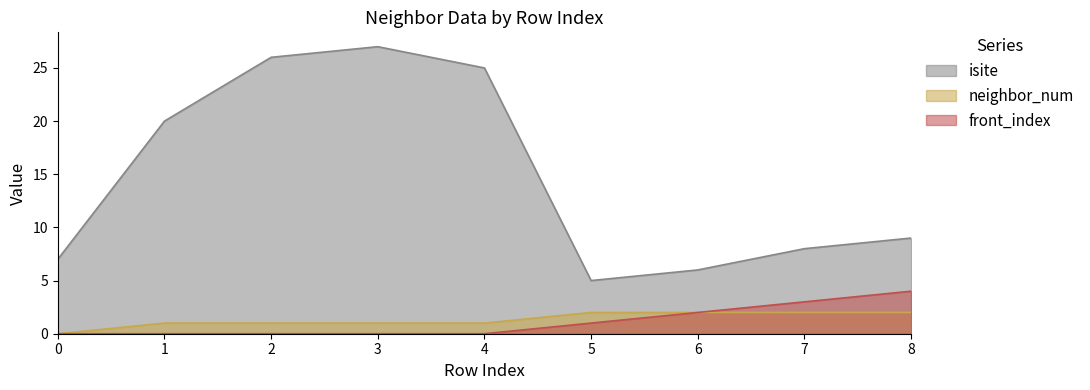

What is the maximum value shown in the chart?

27